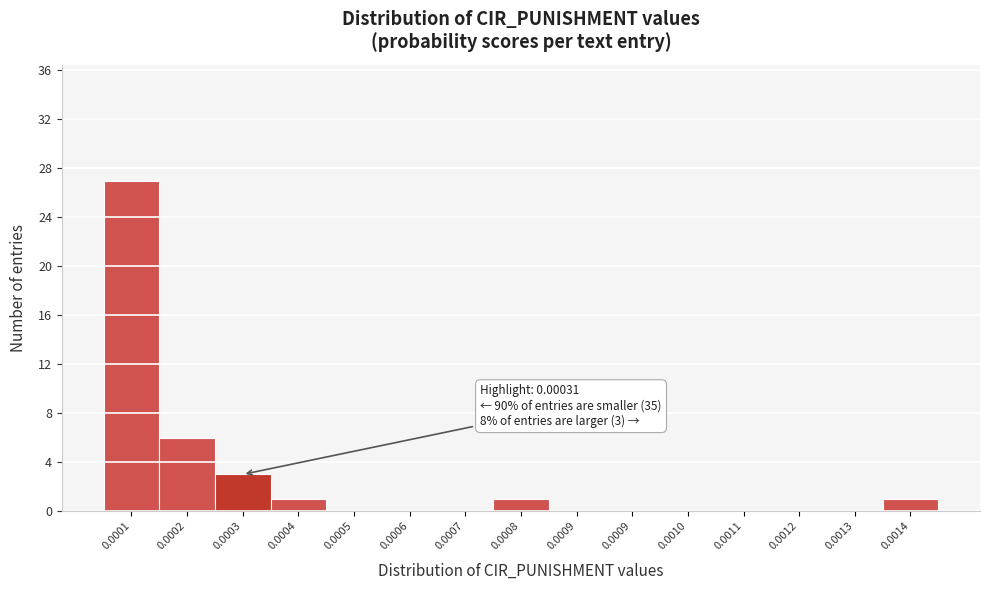

How many data points does each series have?

15